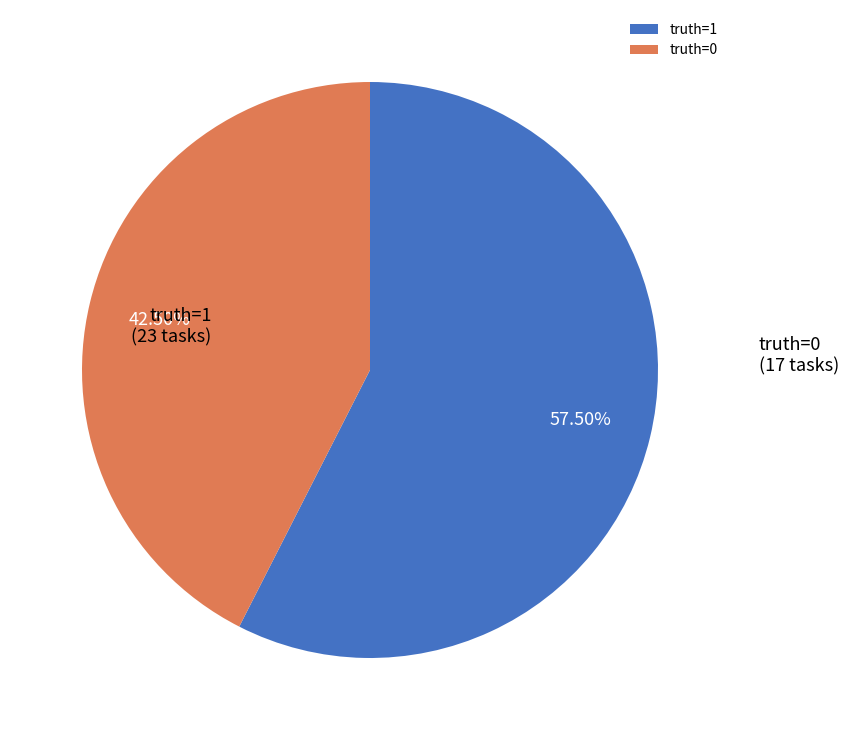

Which category accounts for the majority?

truth=1